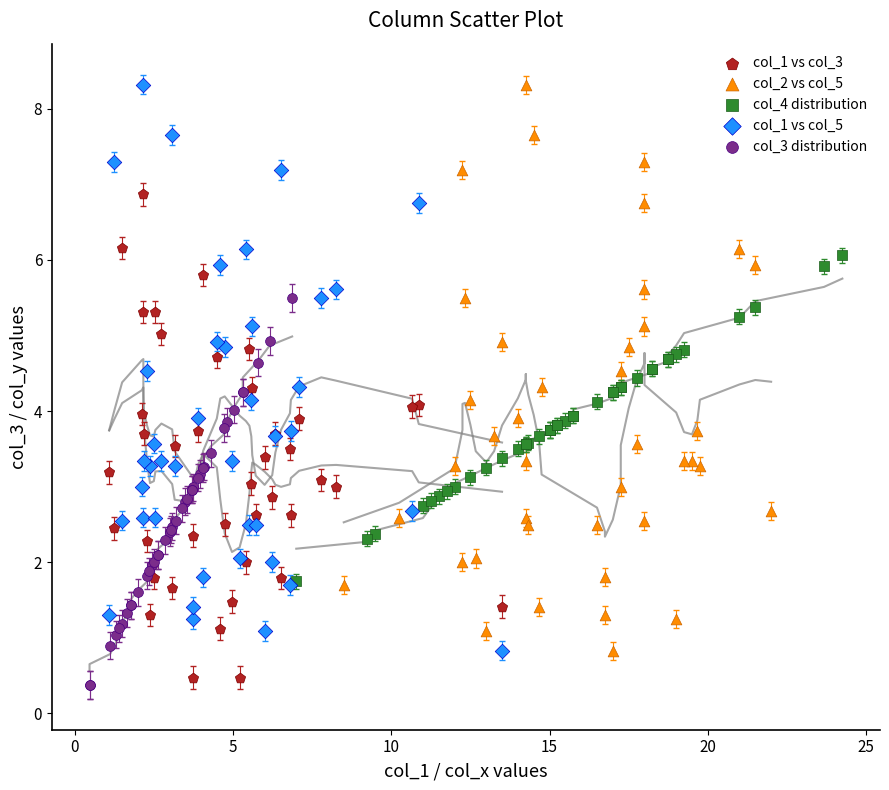

What are all the series names shown in the legend?

col_1 vs col_3, col_2 vs col_5, col_4 distribution, col_1 vs col_5, col_3 distribution